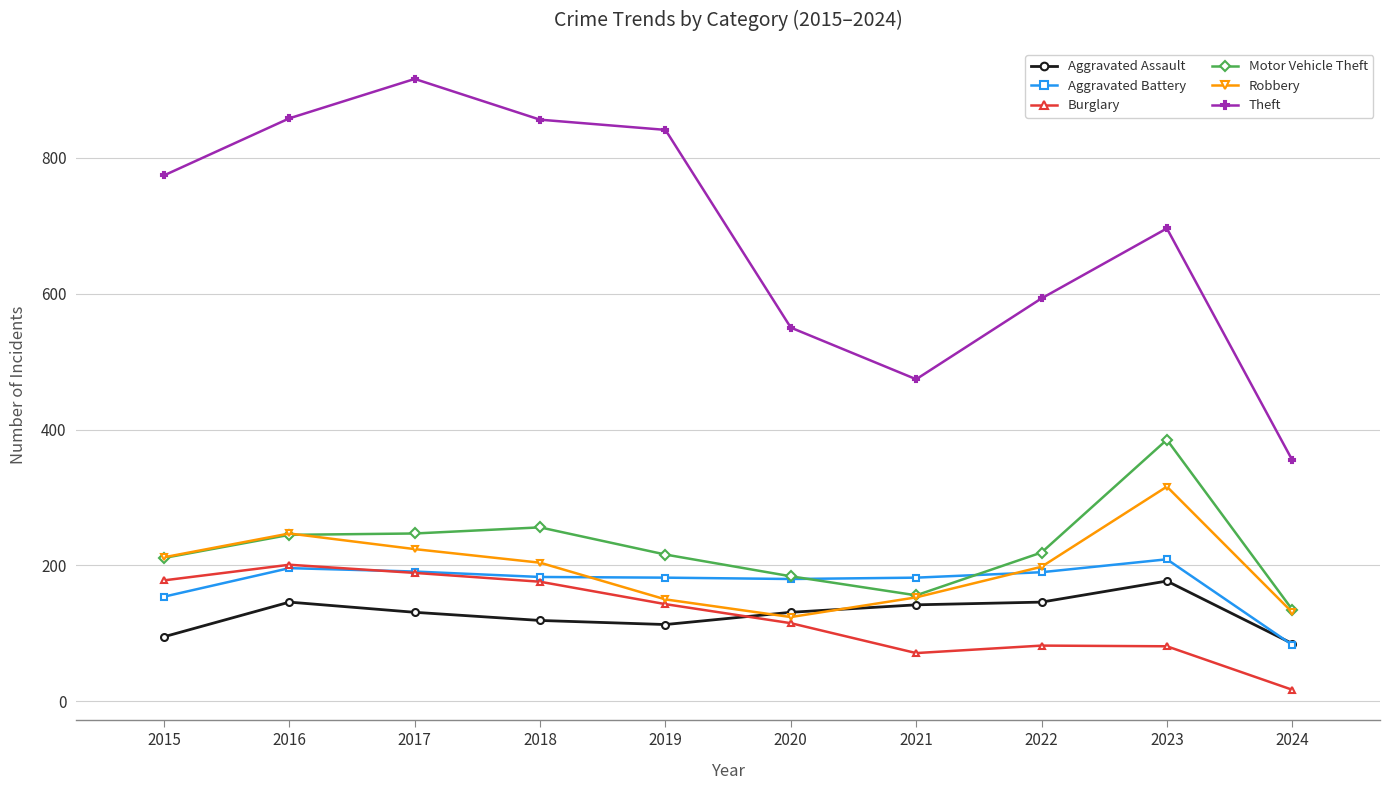

How many series are shown in this chart?

6